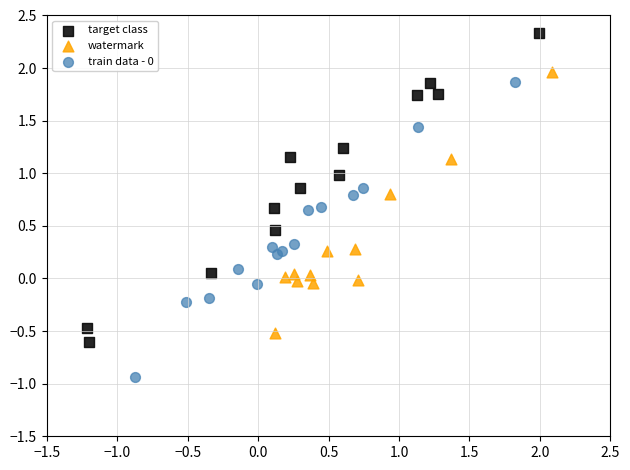

Which series contains the highest Y value?

target class